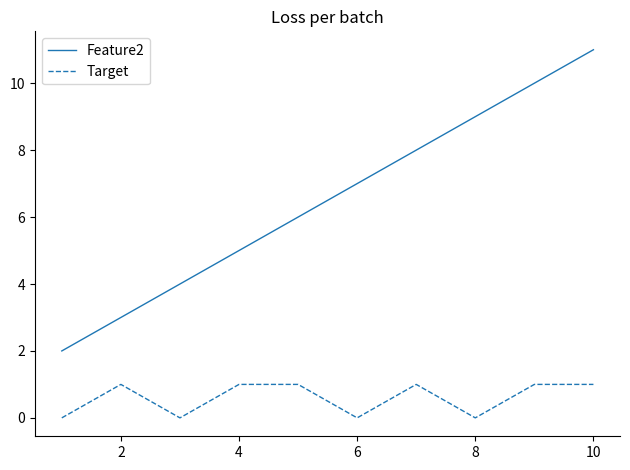

True or false: Target and Feature2 cross at least once.

False